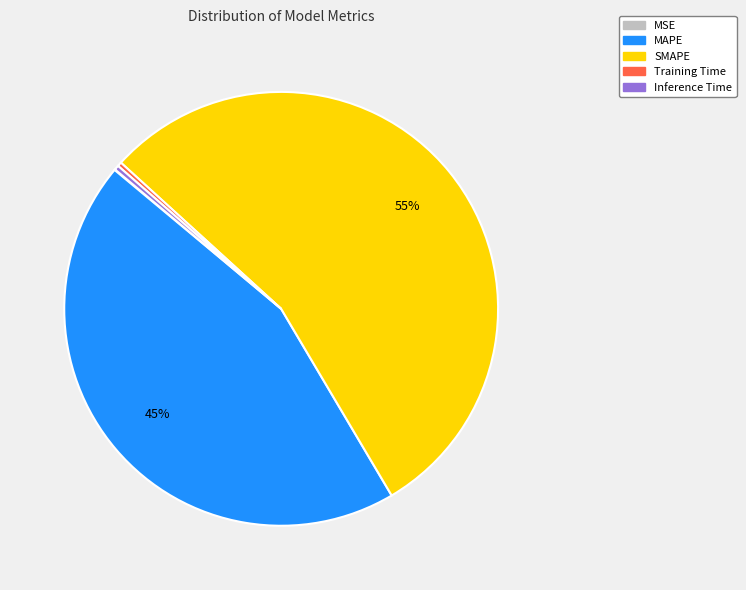

True or false: Inference Time accounts for 14% of the total.

False